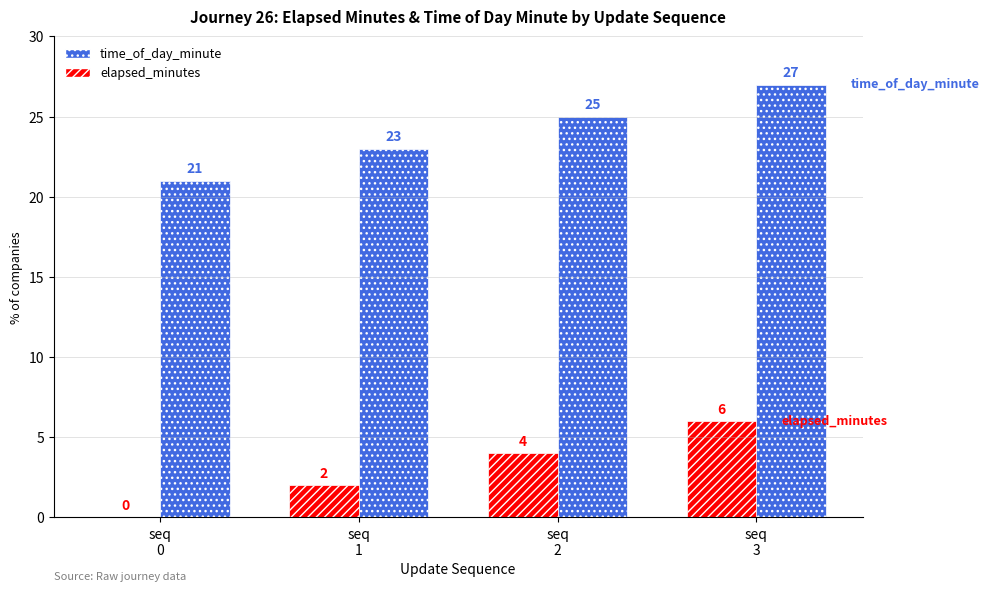

What is the average value of the elapsed_minutes series?

3